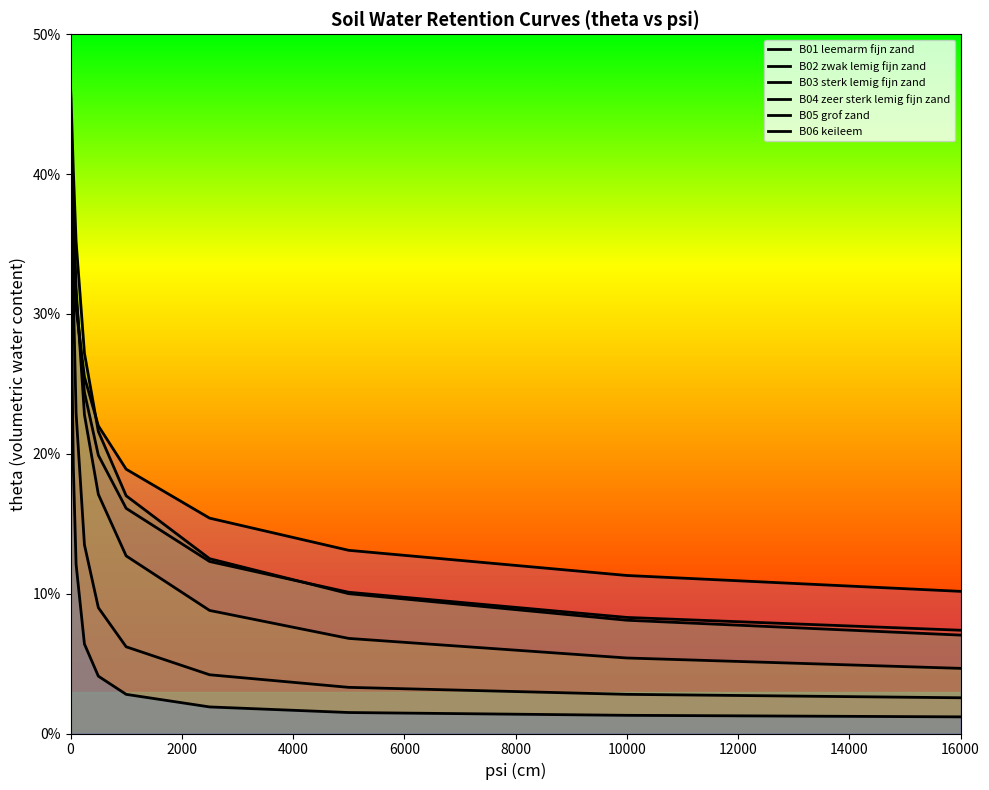

How many data points does each series have?

13